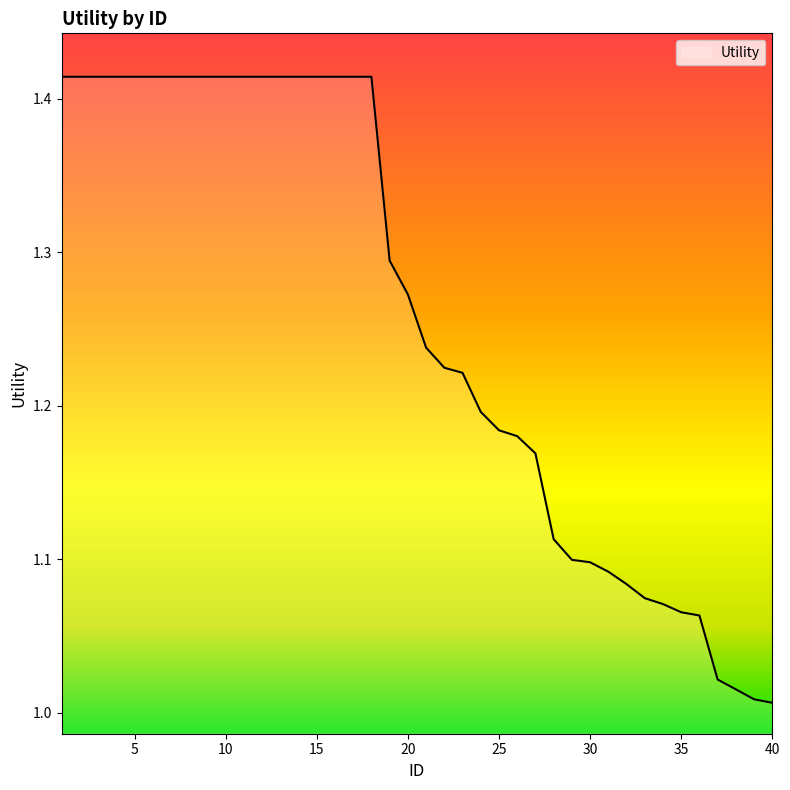

What is the difference between the maximum and second lowest values?

0.4